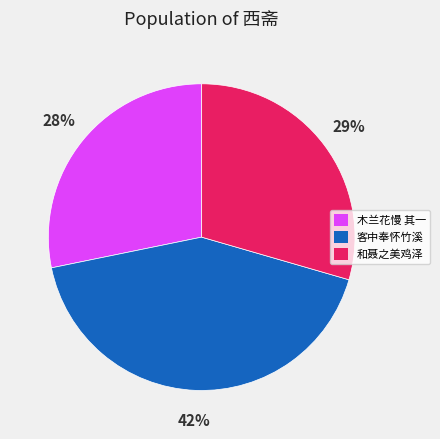

The 客中奉怀竹溪 slice represents 53% of the pie. True or false?

False